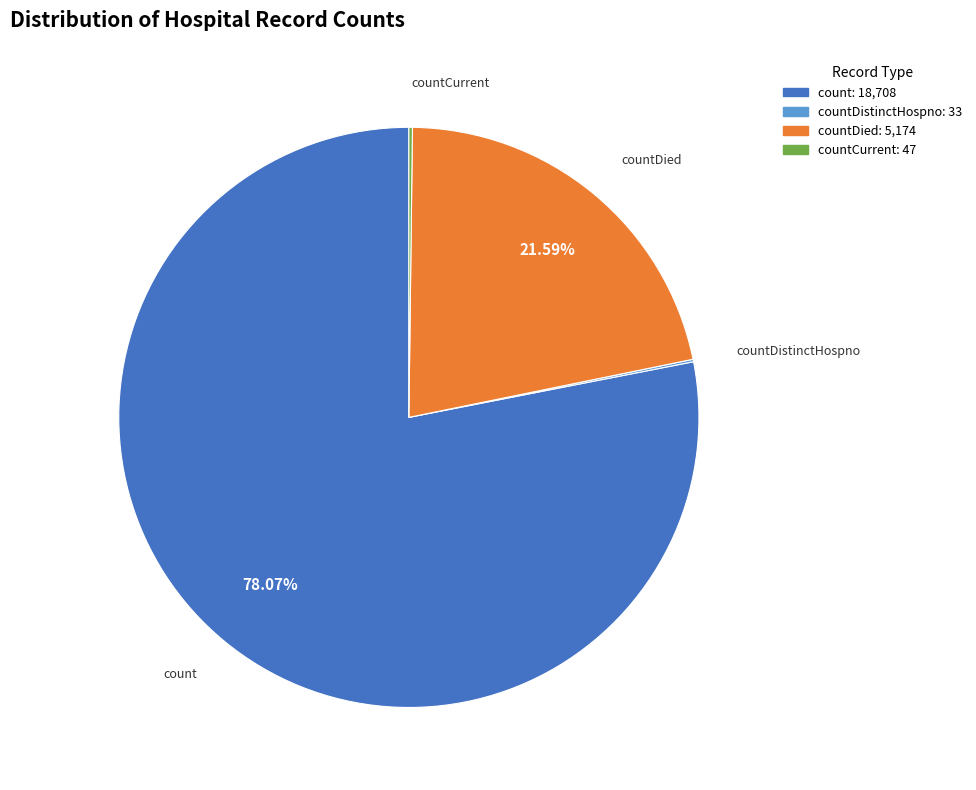

Is there any slice that represents more than half of the pie?

Yes